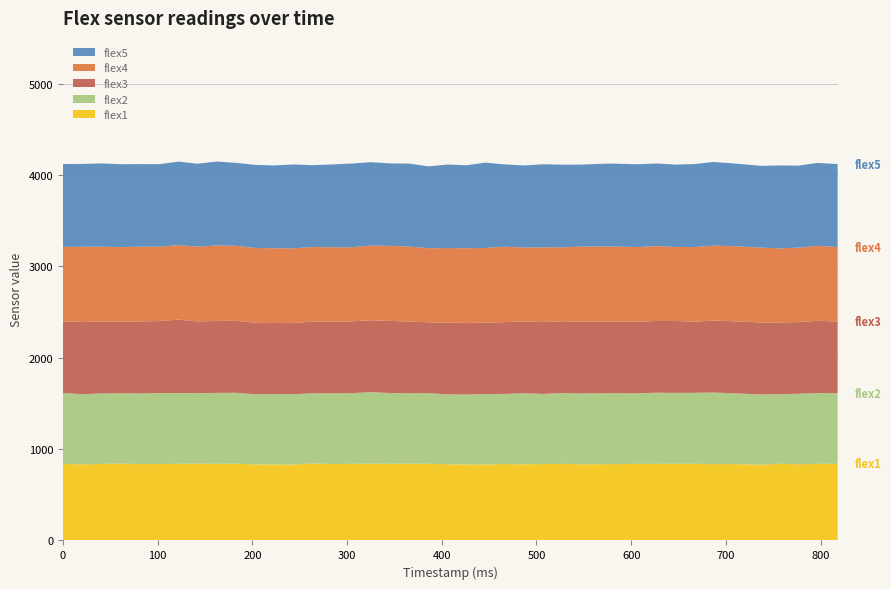

Reading right to left, extract all data points from this chart.

flex1: 818=839	797=838	777=834	757=839	737=829	707=836	687=835	667=839	647=839	627=838	607=838	577=835	547=834	527=838	507=836	487=833	466=836	446=831	426=831	406=834	386=839	366=840	345=839	325=840	305=838	284=837	264=842	244=831	223=831	203=832	183=840	163=838	142=841	122=838	102=837	82=835	61=842	41=837	20=833	0=837
flex2: 818=772	797=775	777=772	757=762	737=769	707=775	687=784	667=777	647=776	627=779	607=773	577=777	547=775	527=775	507=768	487=778	466=768	446=771	426=766	406=765	386=773	366=771	345=775	325=783	305=774	284=774	264=769	244=770	223=771	203=768	183=776	163=777	142=771	122=776	102=777	82=774	61=769	41=772	20=768	0=777
flex3: 818=785	797=791	777=784	757=785	737=788	707=788	687=788	667=778	647=787	627=785	607=784	577=786	547=787	527=786	507=786	487=787	466=785	446=781	426=784	406=784	386=776	366=785	345=789	325=787	305=786	284=783	264=785	244=780	223=778	203=782	183=788	163=788	142=785	122=803	102=787	82=789	61=783	41=787	20=790	0=784
flex4: 818=815	797=820	777=815	757=810	737=819	707=822	687=820	667=817	647=810	627=819	607=816	577=819	547=820	527=809	507=817	487=809	466=825	446=818	426=817	406=817	386=810	366=820	345=821	325=817	305=811	284=814	264=816	244=817	223=818	203=819	183=821	163=826	142=818	122=815	102=813	82=818	61=816	41=819	20=823	0=815
flex5: 818=908	797=908	777=897	757=908	737=895	707=906	687=915	667=908	647=901	627=905	607=906	577=908	547=897	527=905	507=910	487=897	466=902	446=934	426=908	406=914	386=896	366=908	345=903	325=913	305=916	284=907	264=895	244=917	223=906	203=909	183=907	163=918	142=908	122=914	102=904	82=903	61=907	41=911	20=907	0=906